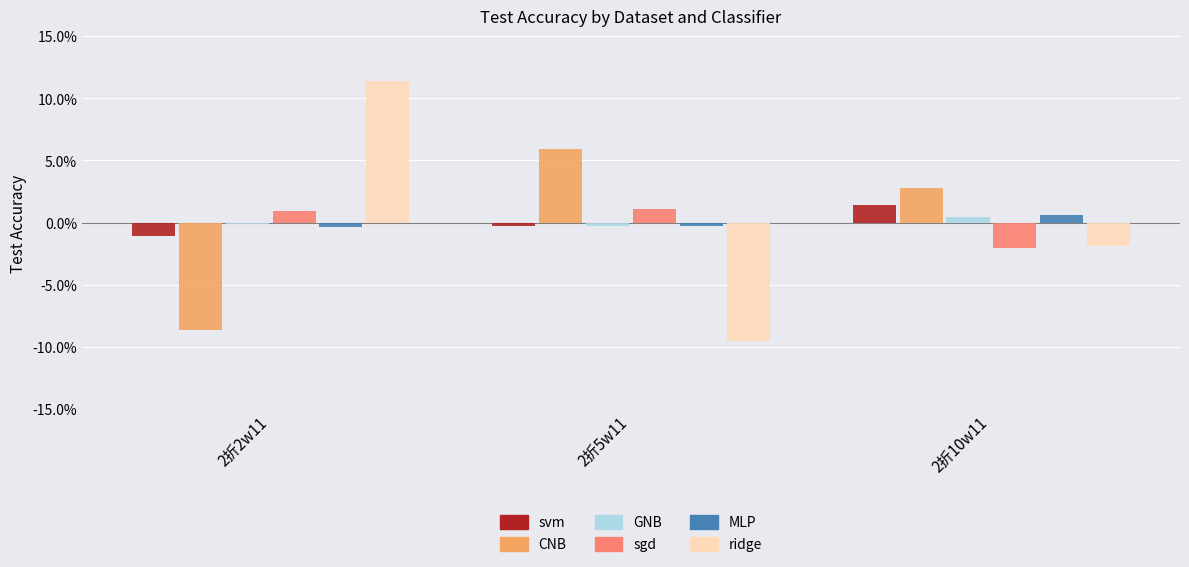

Which category has the lowest value in the svm series?

2折2w11